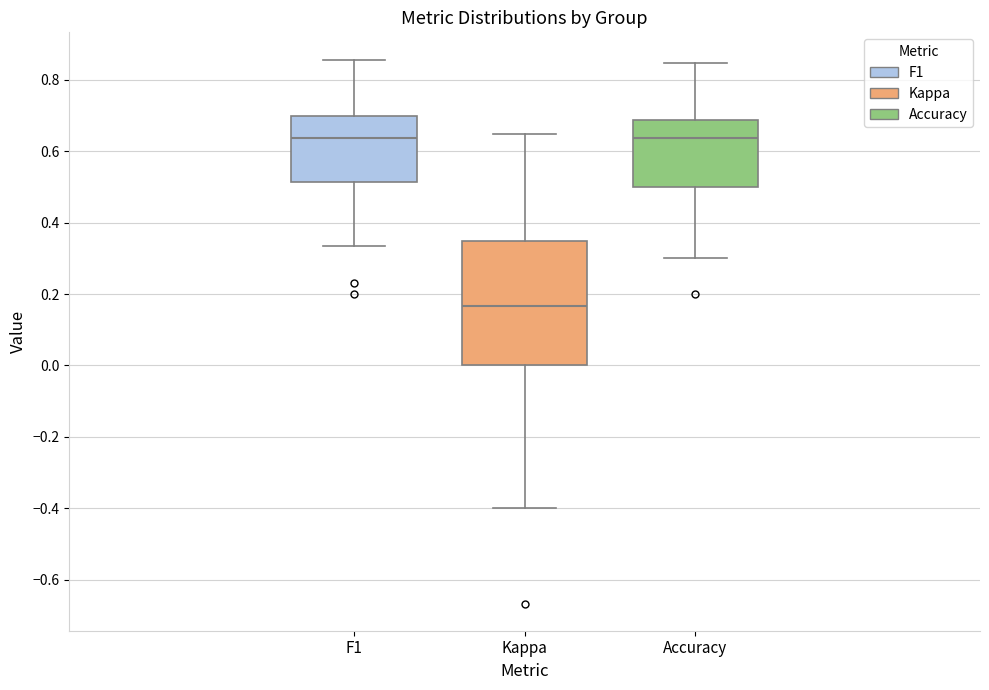

Reading left to right, read every box against the y-axis: the position of its median line, the range the box covers, and the ends of its whiskers. The values are not printed on the chart, so give them approximately, as read against the axis.

F1: median 0.64, box 0.52 to 0.70, whiskers 0.34 to 0.86
Kappa: median 0.16, box 0.00 to 0.34, whiskers -0.40 to 0.64
Accuracy: median 0.64, box 0.50 to 0.68, whiskers 0.30 to 0.84